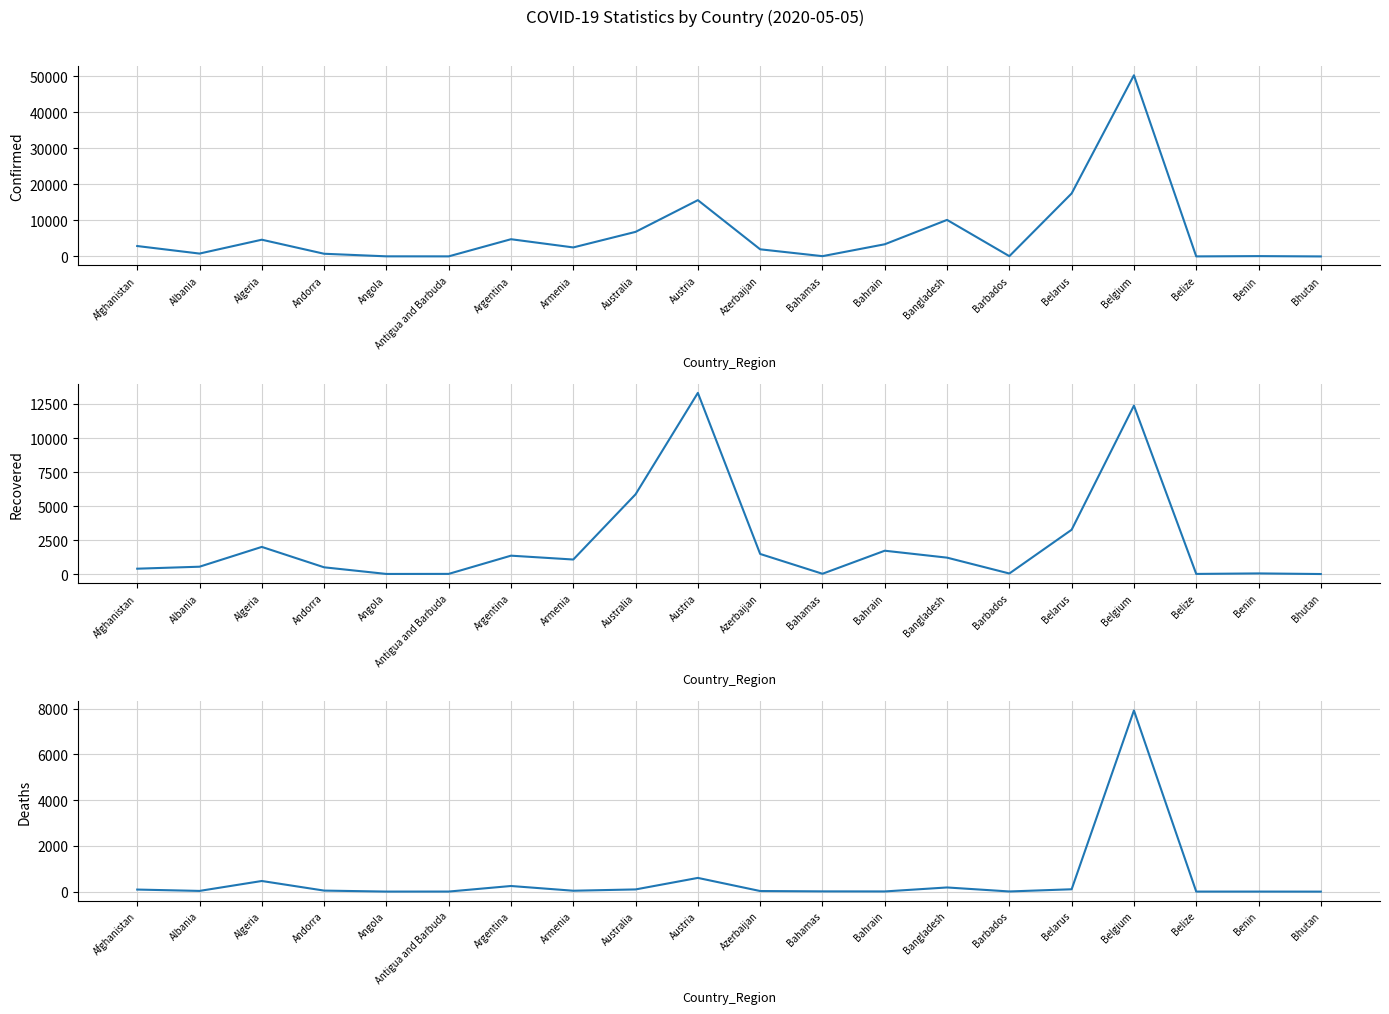

What is the average value of the Recovered series?

2262